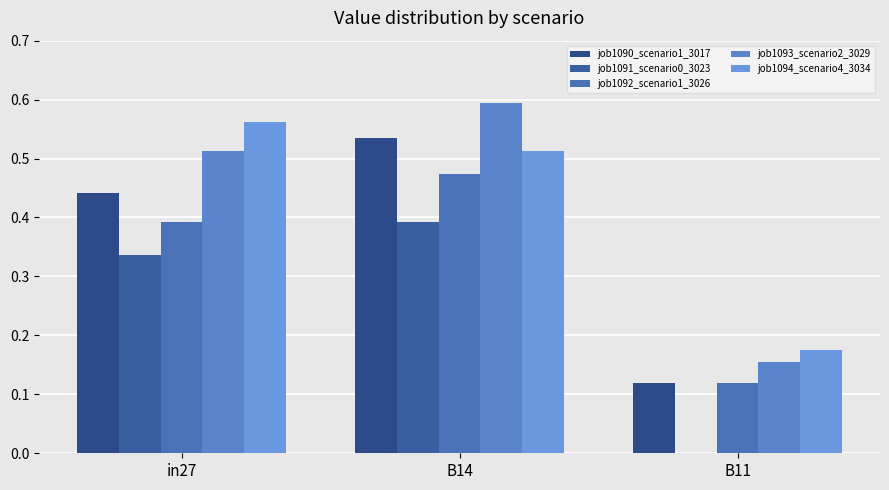

How many groups of bars are there?

3